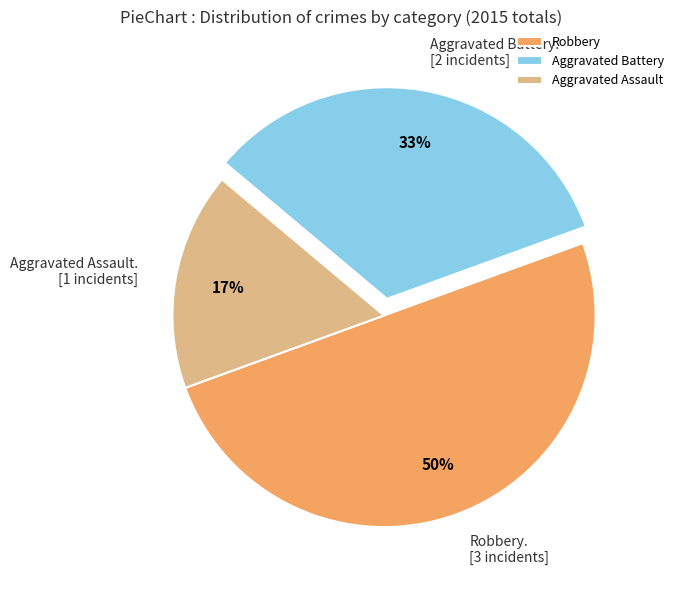

Rank the categories by value from lowest to highest.

Aggravated Assault, Aggravated Battery, Robbery